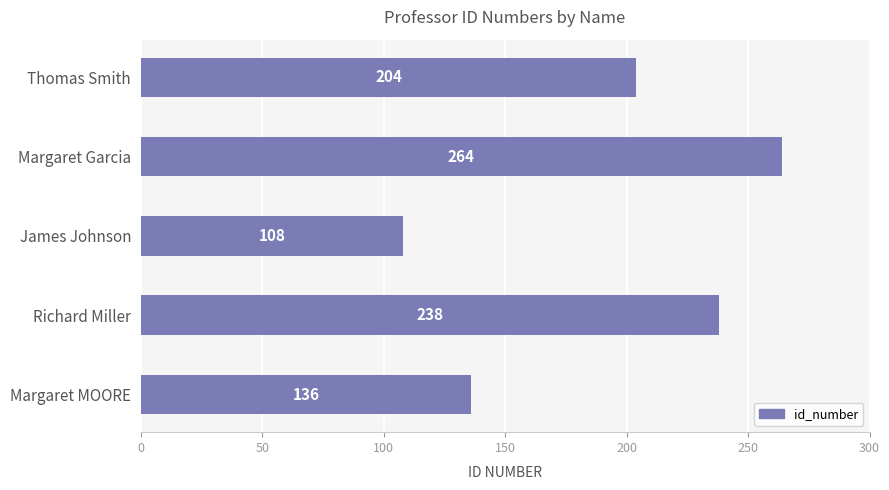

What is the smallest value displayed?

108